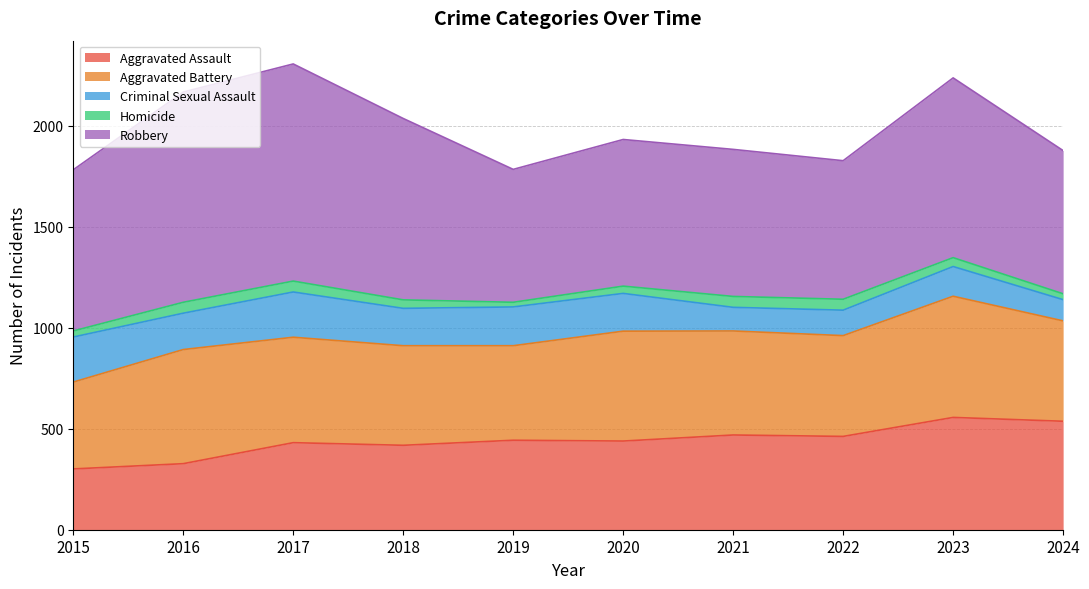

At how many categories does at least one series exceed 996?

2